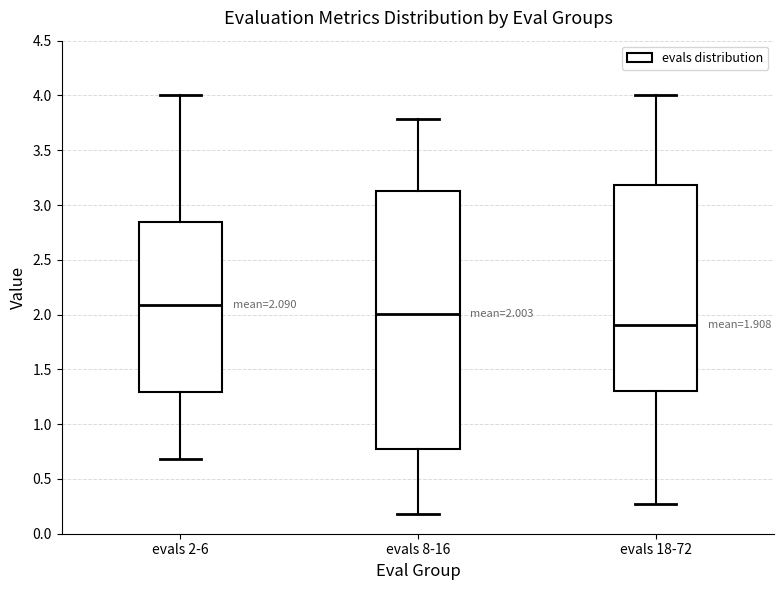

Which box's median line is the highest?

evals 2-6